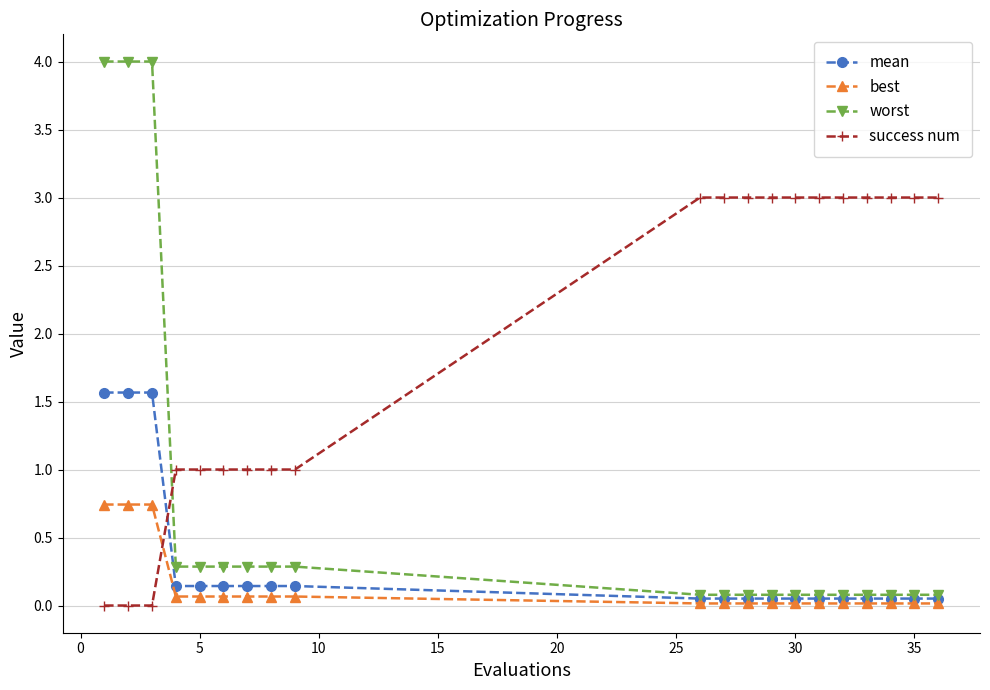

List the series in order of their peak value, lowest first.

best, mean, success num, worst